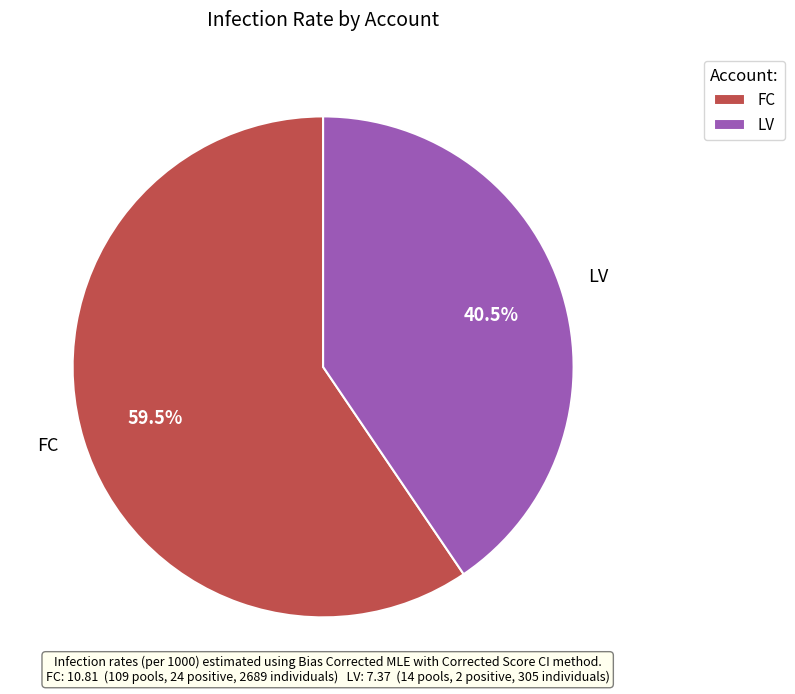

Rank the categories by value from highest to lowest.

FC, LV